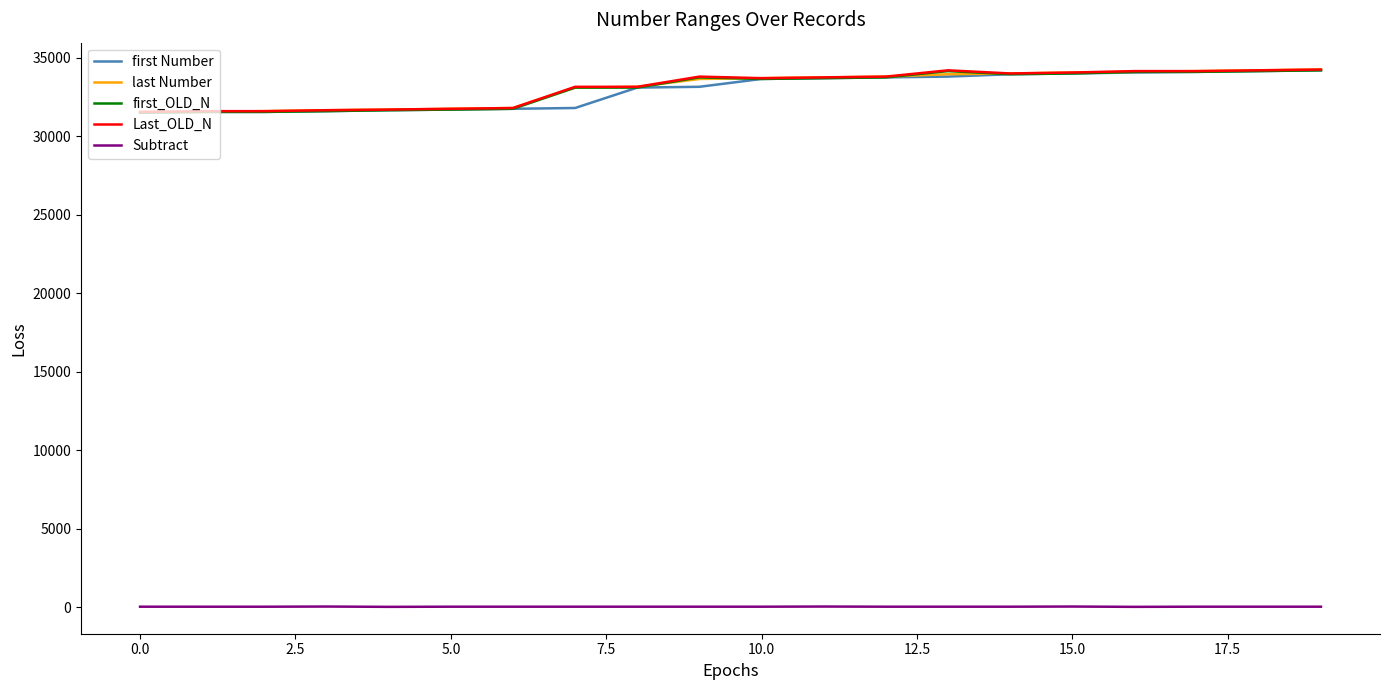

What is the maximum value for first Number?

34200